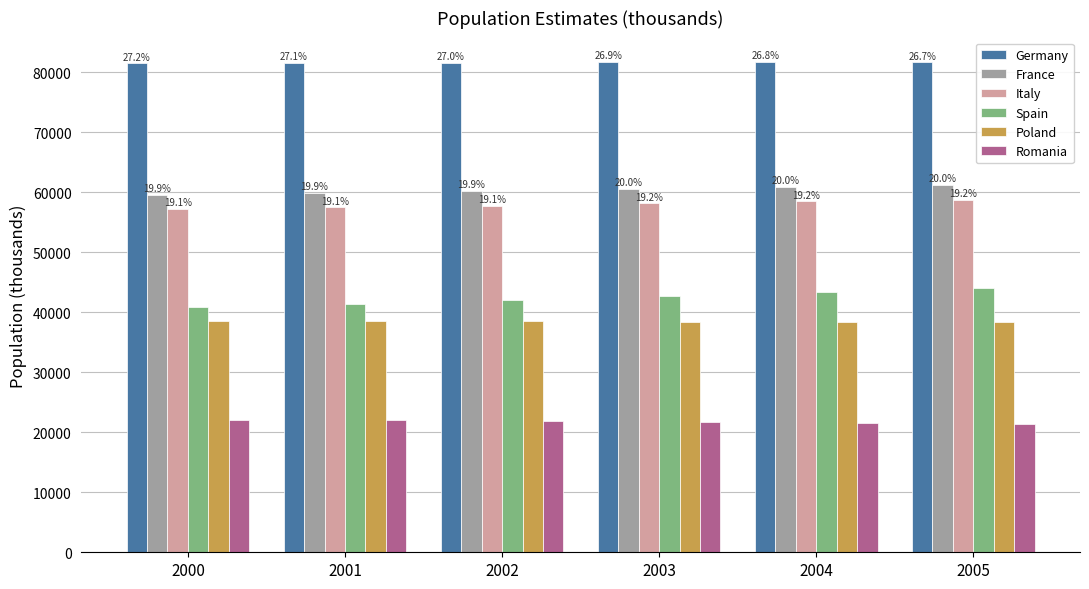

What are all the series names shown in the legend?

Germany, France, Italy, Spain, Poland, Romania